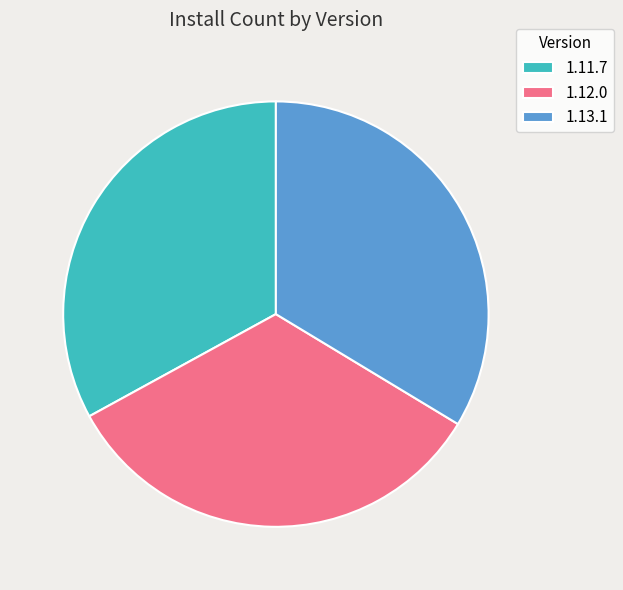

Combined, do 1.13.1 and 1.11.7 account for over 50%?

Yes